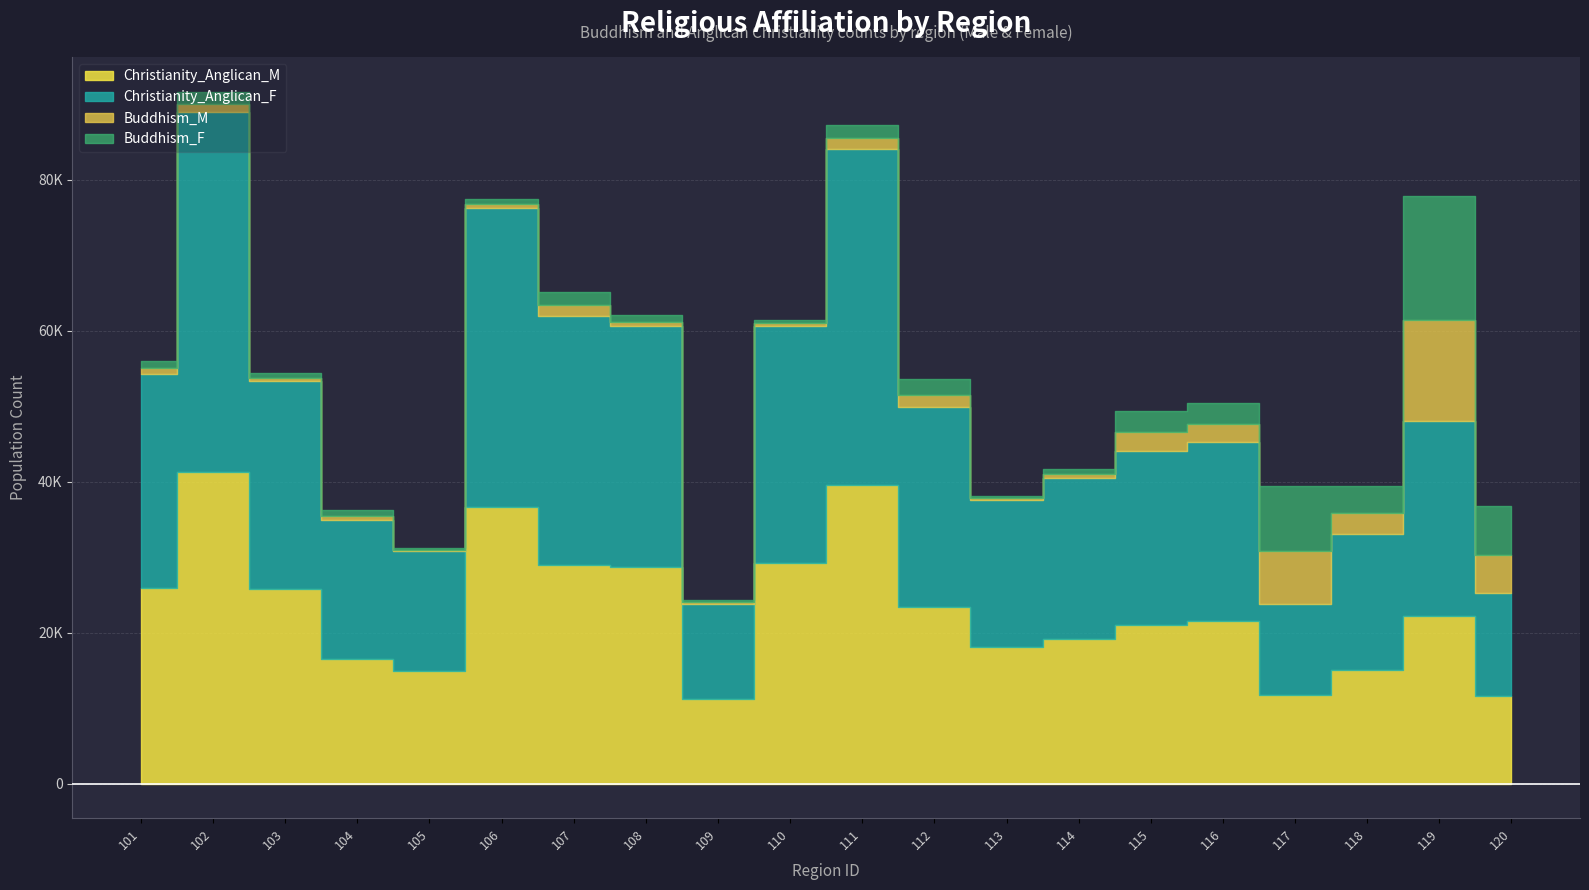

The Christianity_Anglican_F series shows 47629 at 102. True or false?

True